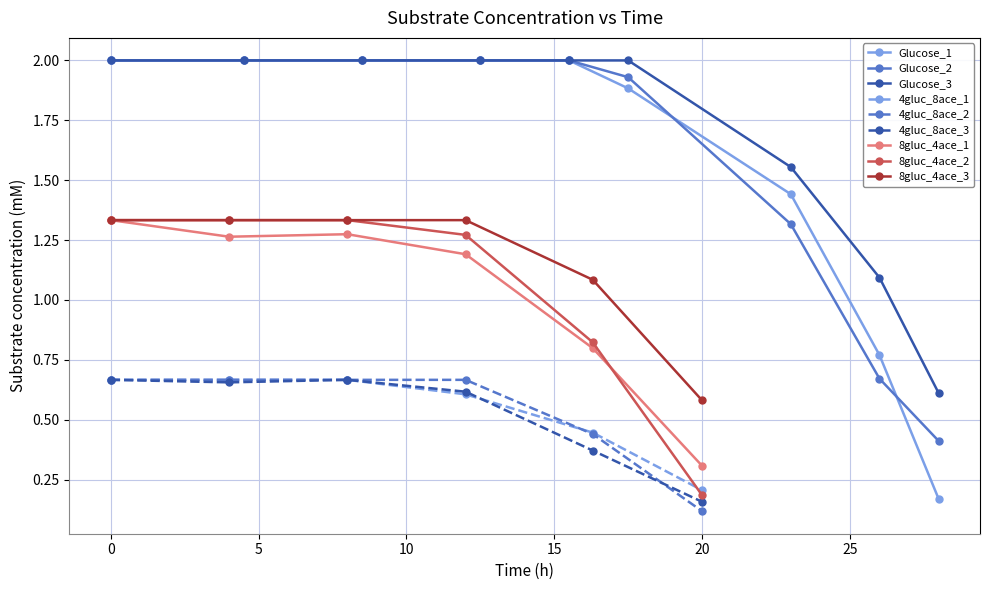

What is the value of the Glucose_3 point at the 4th from the left?

2.0